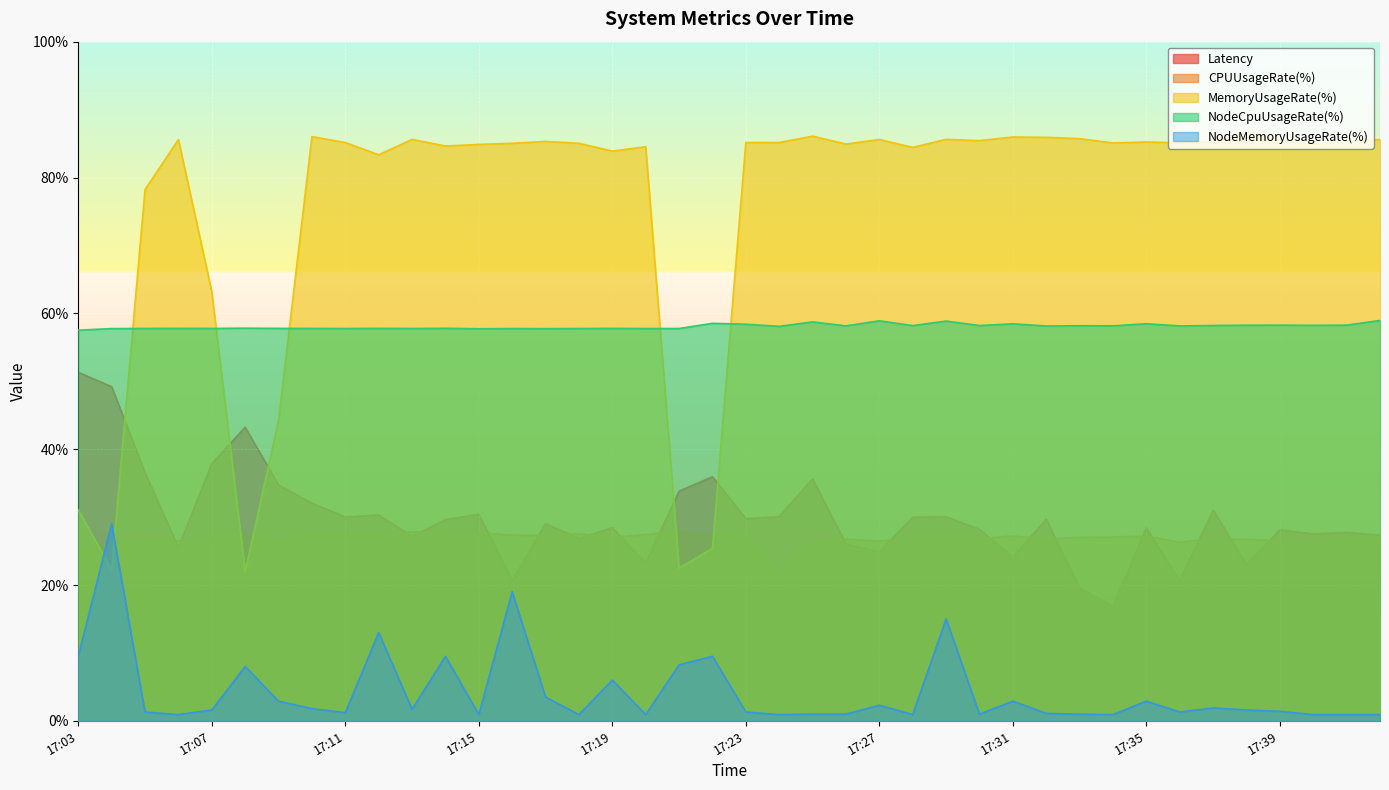

At 17:14, list the series in order from smallest to largest.

NodeMemoryUsageRate(%), CPUUsageRate(%), Latency, NodeCpuUsageRate(%), MemoryUsageRate(%)